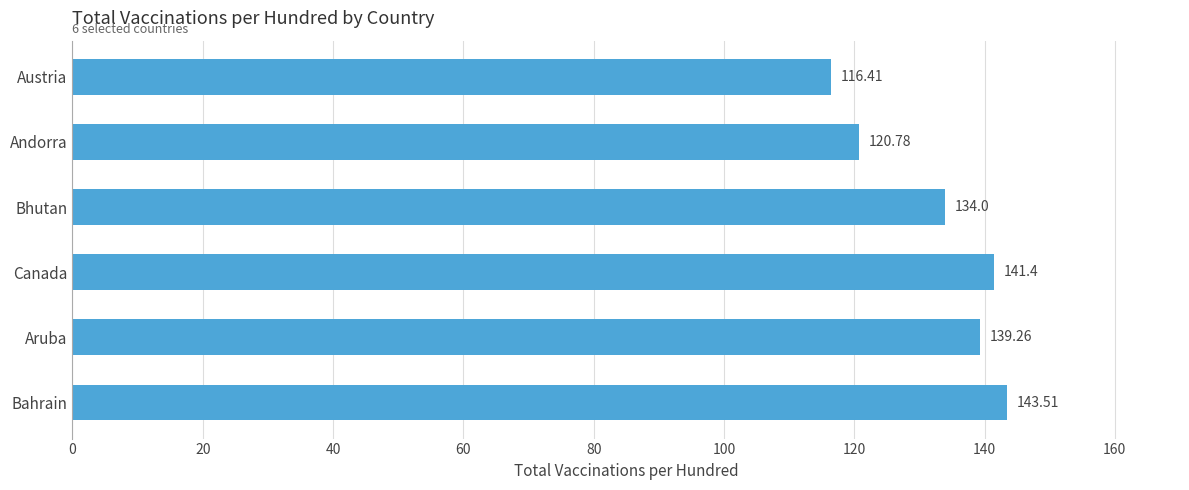

Approximately how many times larger is the value at Canada compared to Bhutan?

1.1